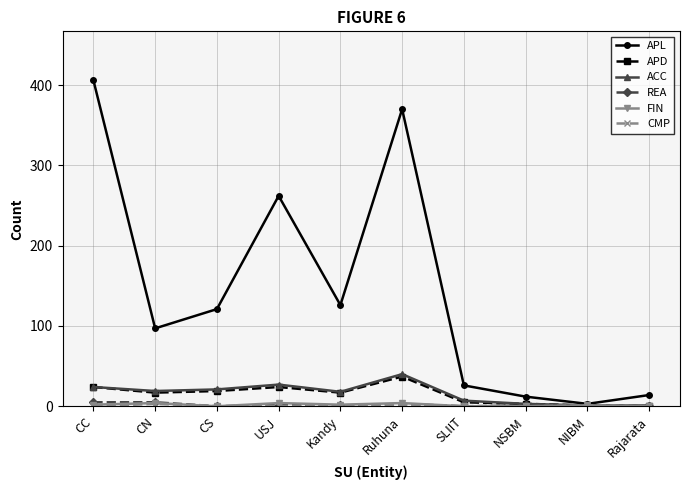

What position from the right is Rajarata?

1